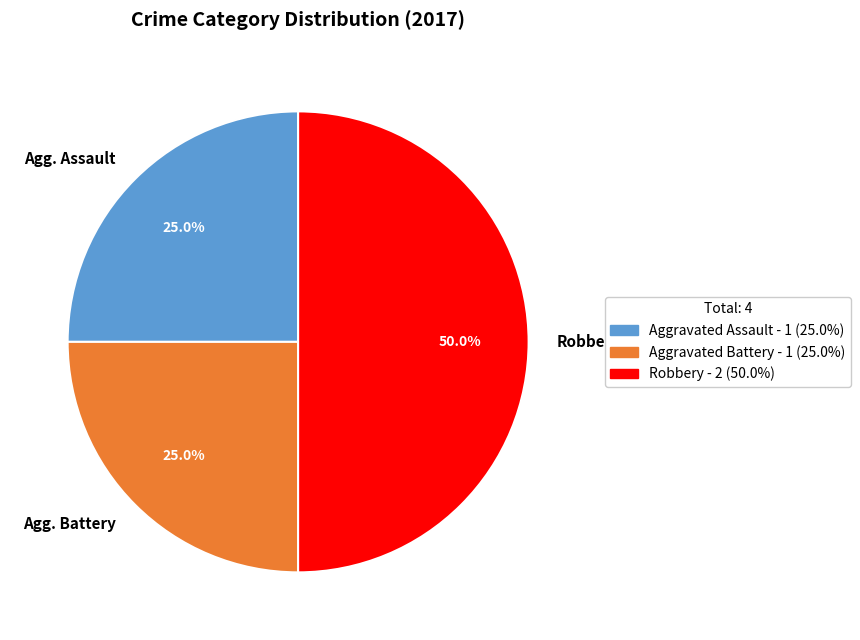

Is Agg. Assault the majority of the pie?

No